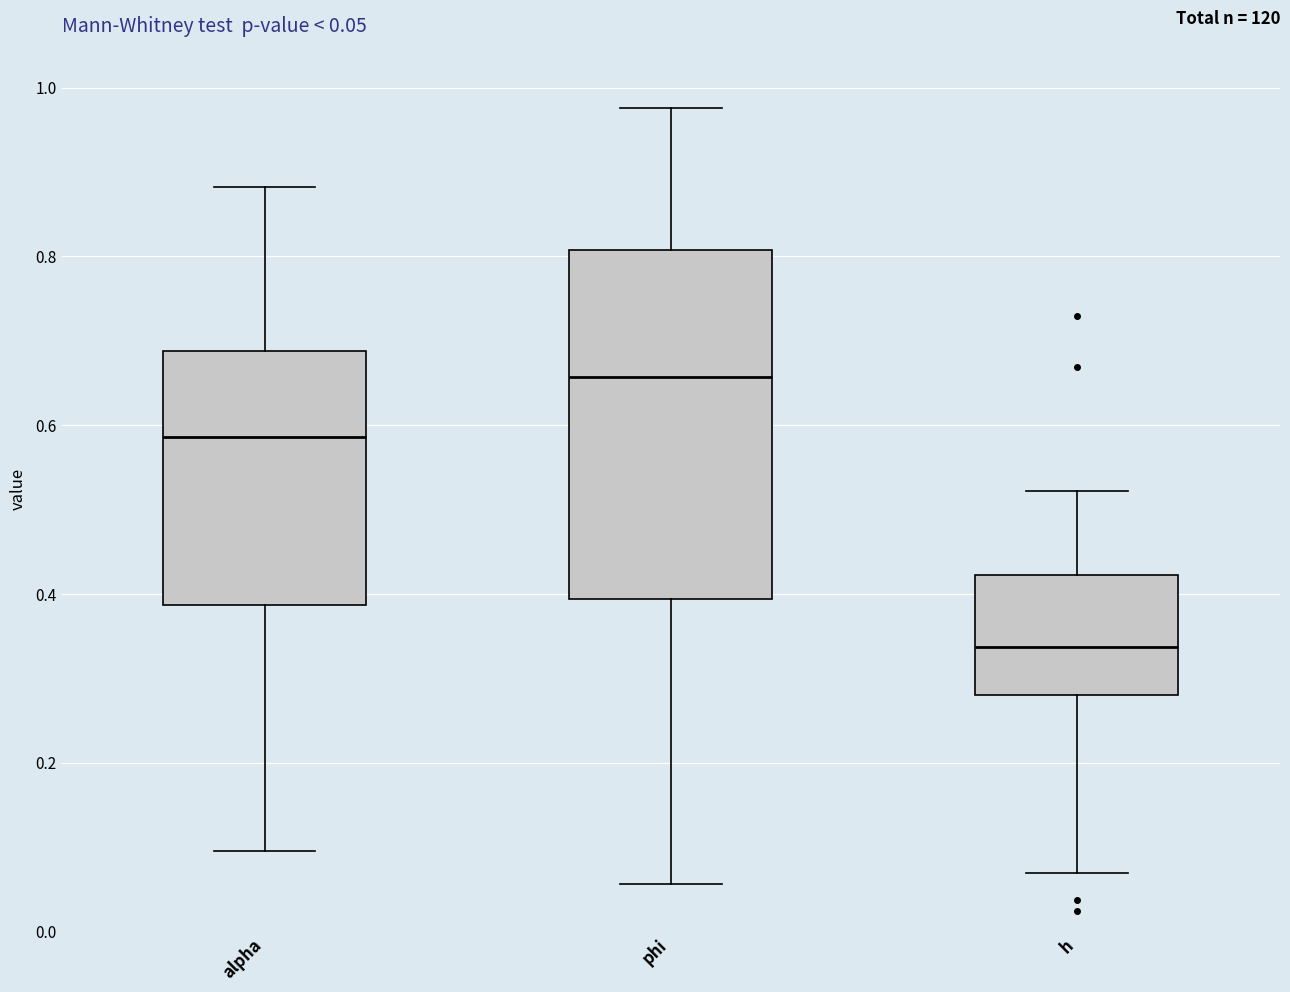

Which box's median line is the highest?

phi